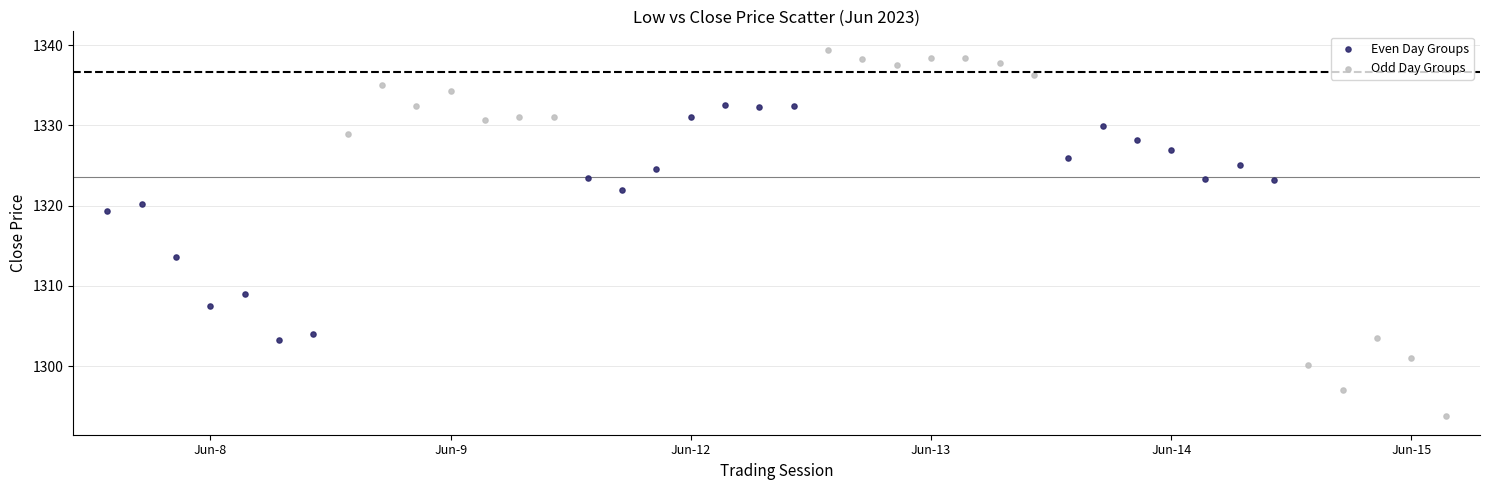

Which series has the largest Y range (max minus min)?

Odd Day Groups